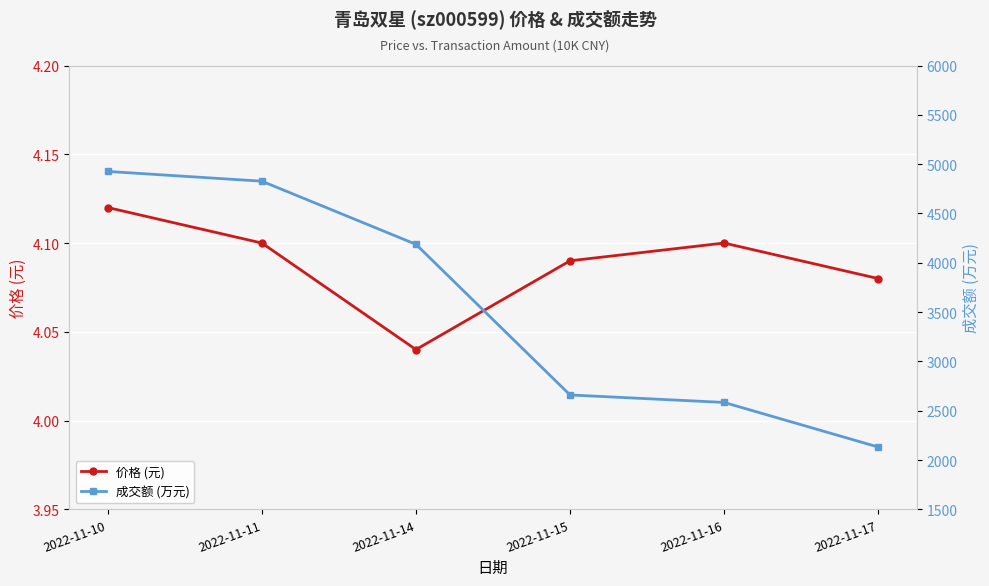

At which label does 价格 (元) reach its minimum?

2022-11-14